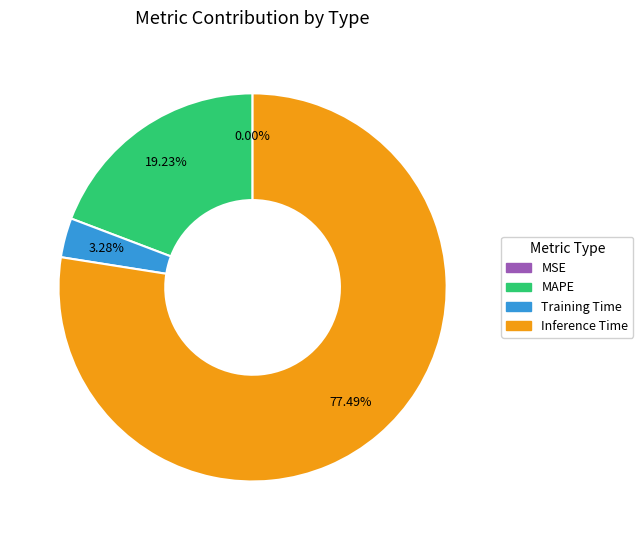

Does MAPE account for over 50% of the chart?

No